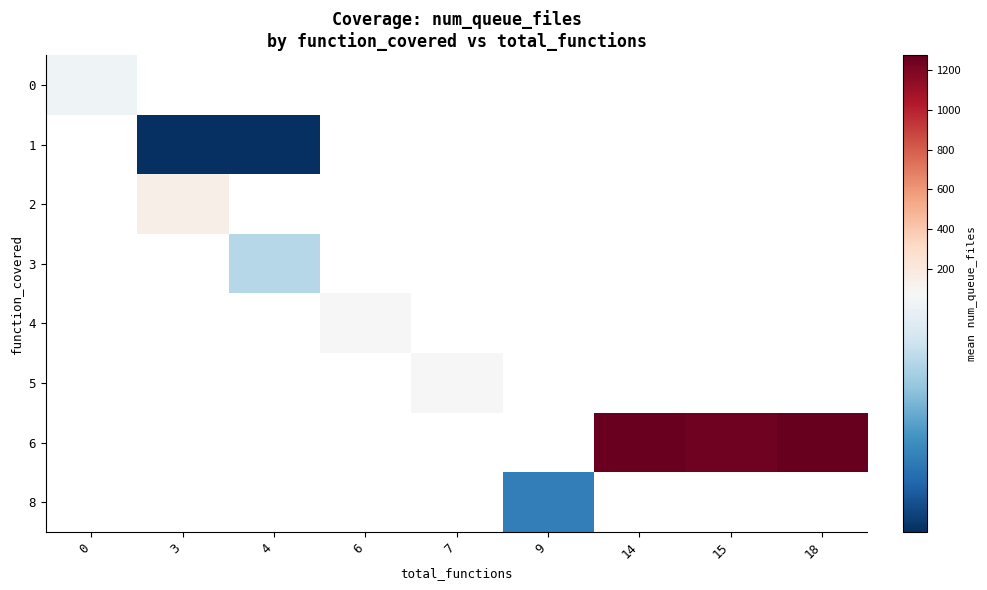

How many distinct data groups are displayed?

8